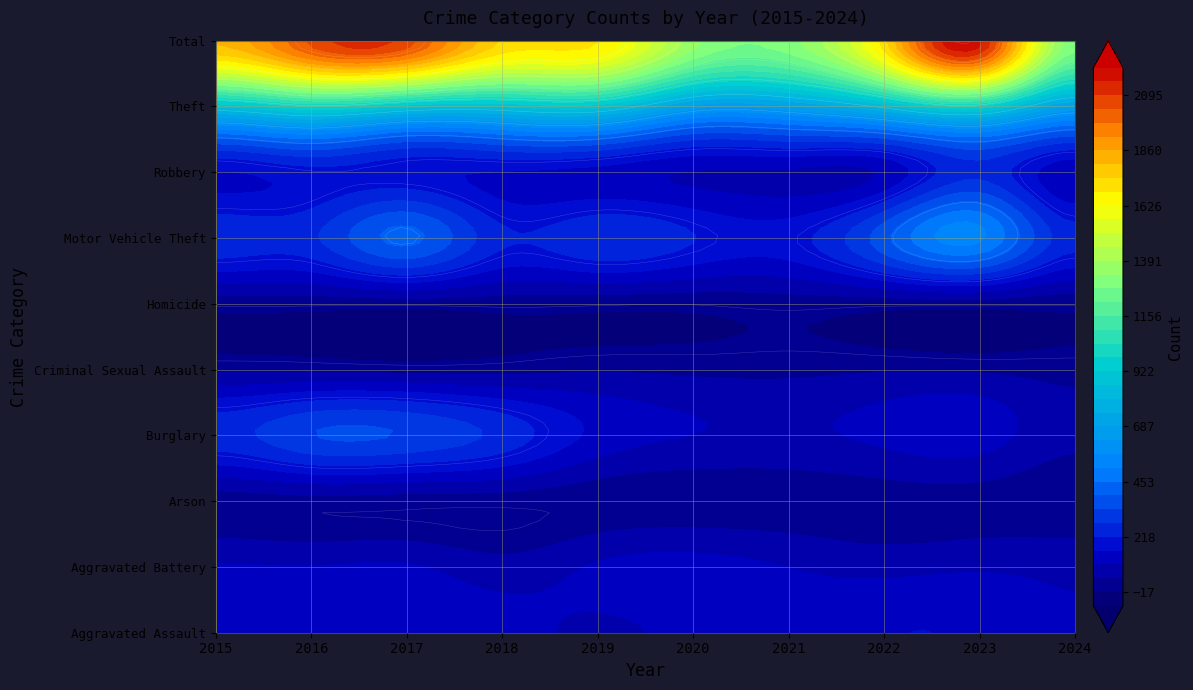

Is the value of Criminal Sexual Assault at 1 greater than the value of Aggravated Assault at 3?

No